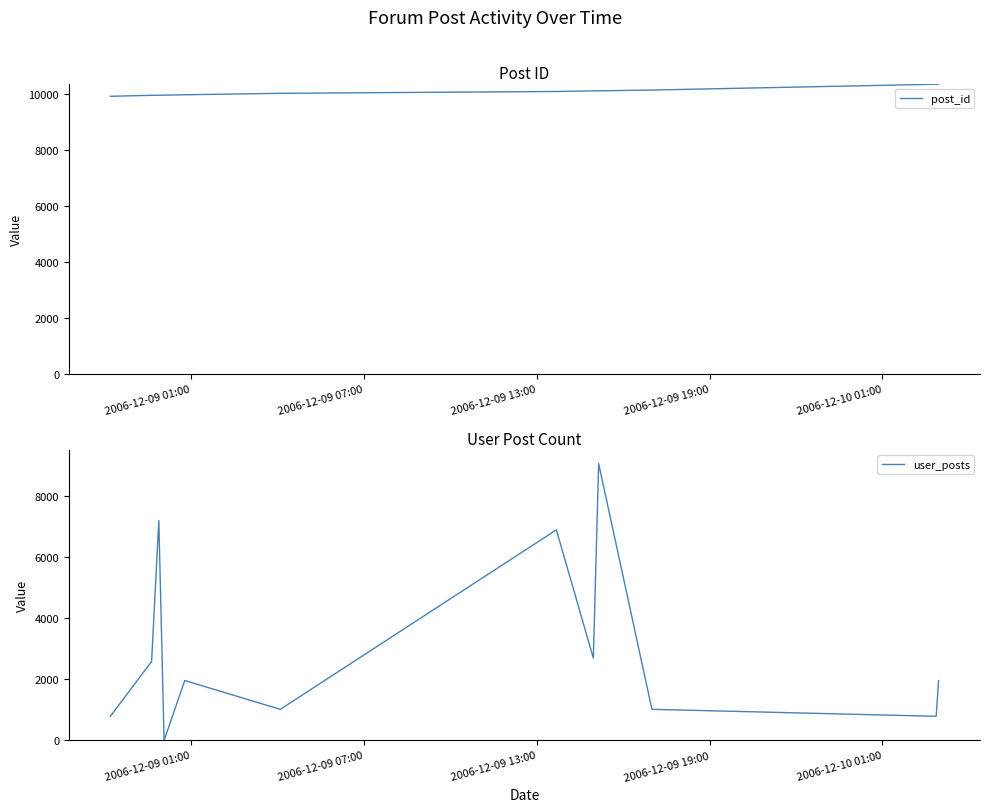

Which series has the widest spread of values?

user_posts